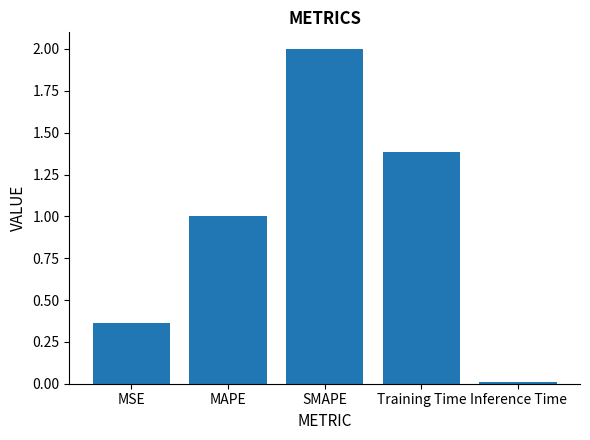

What is the difference between the second highest and second lowest values?

1.0